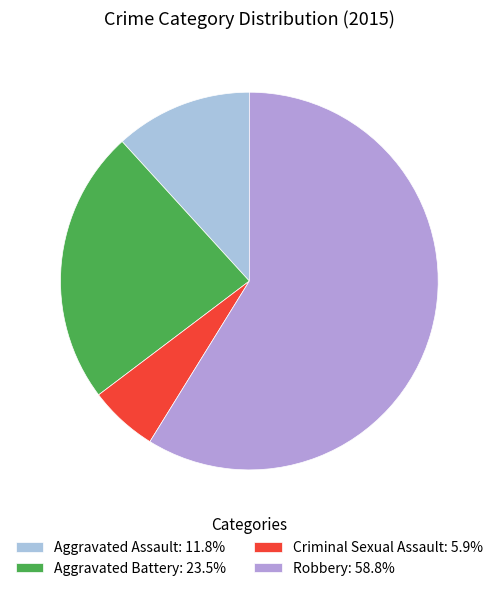

Approximately how many times larger is the value at Robbery: 58.8% compared to Criminal Sexual Assault: 5.9%?

10.0